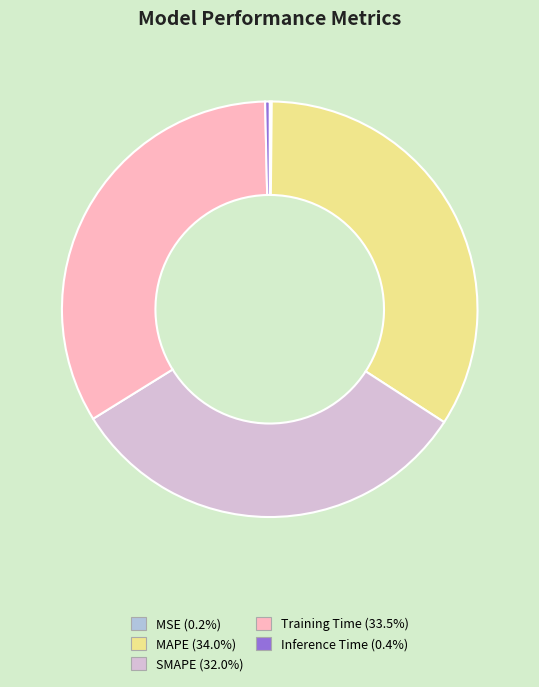

Combined, do MAPE (34.0%) and SMAPE (32.0%) account for over 50%?

Yes